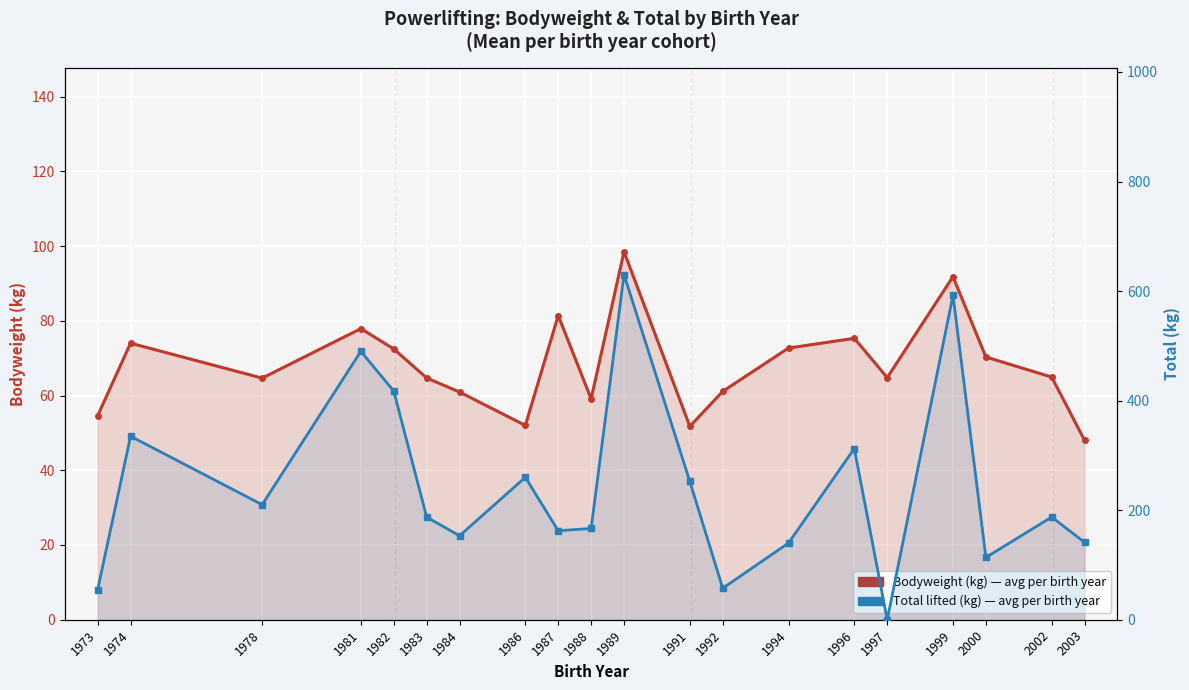

Which category has the lowest value in the Total (kg) series?

1997